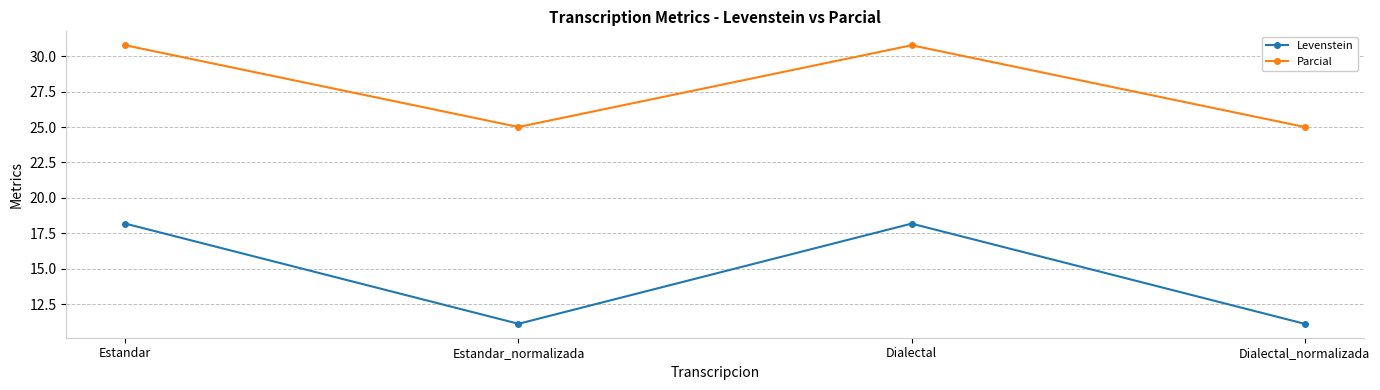

What are all the series names shown in the legend?

Levenstein, Parcial